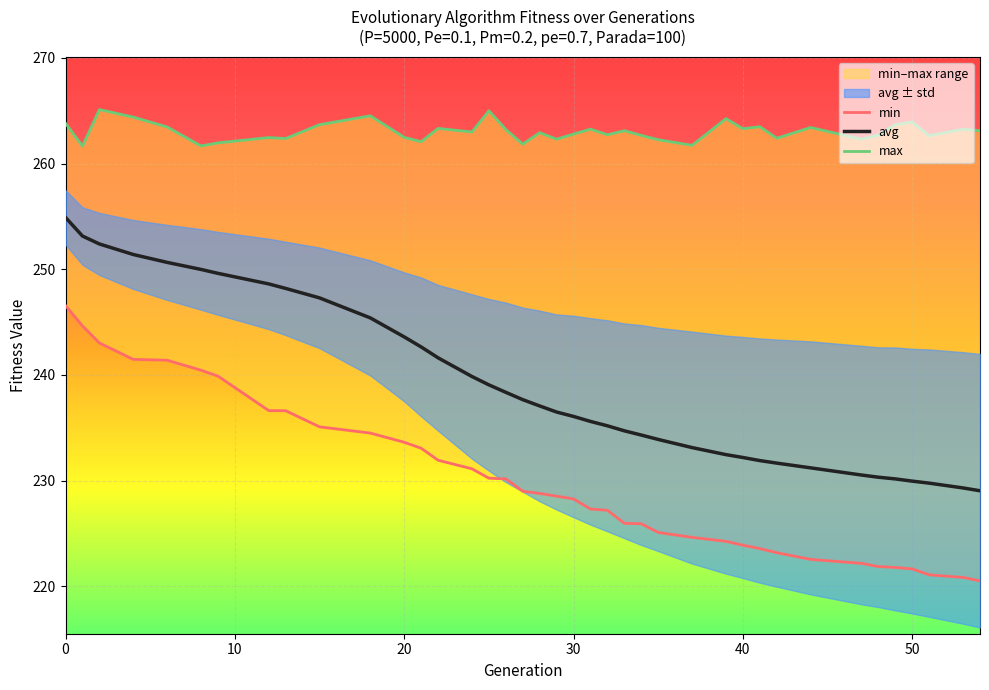

Between 8 and 53, which is larger?

8